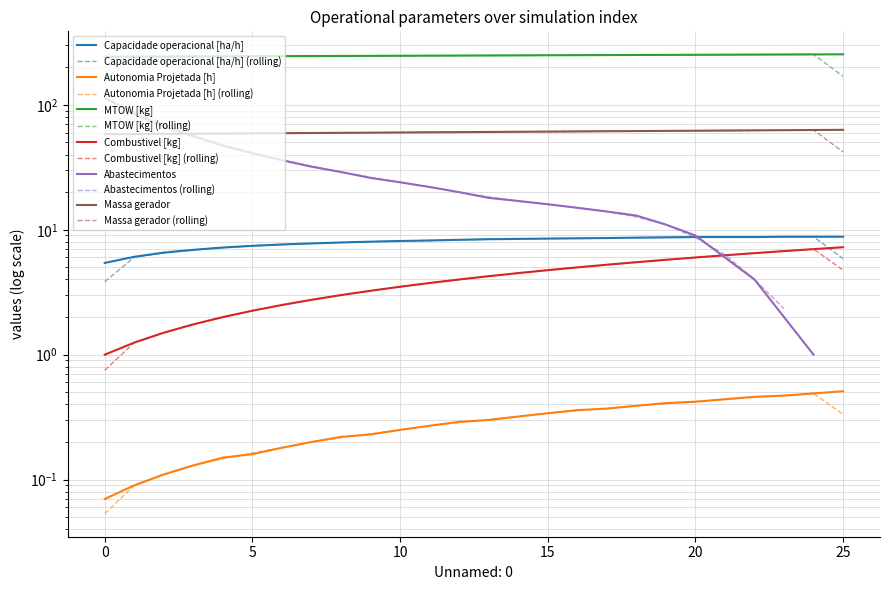

What is the difference between the highest and lowest values at 13?

248.1